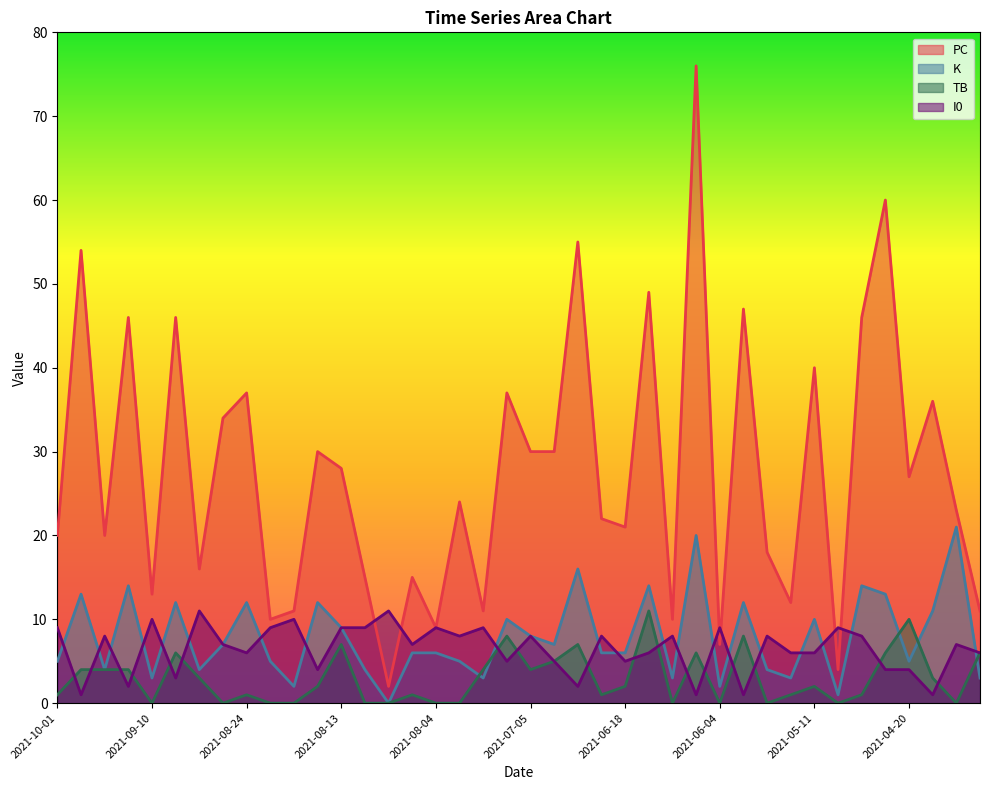

Between 2021-08-23 and 2021-04-30, which series saw the biggest shift?

PC